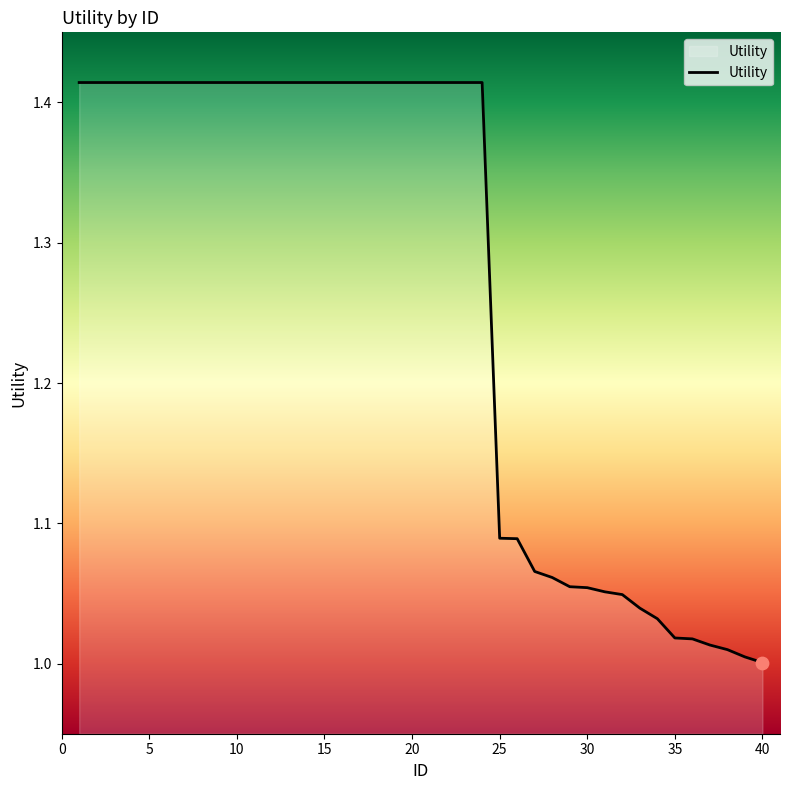

What is the difference between the maximum and minimum values?

0.4